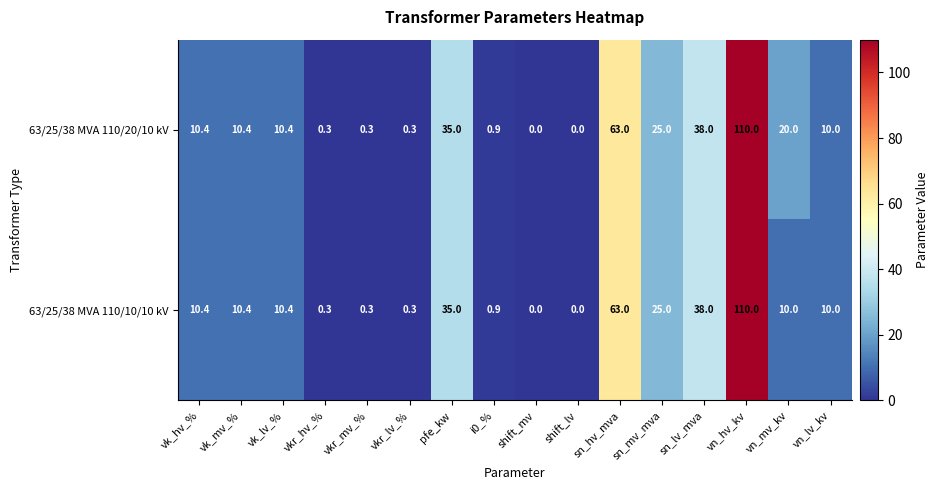

At which category is the sum across all series the highest?

vn_hv_kv